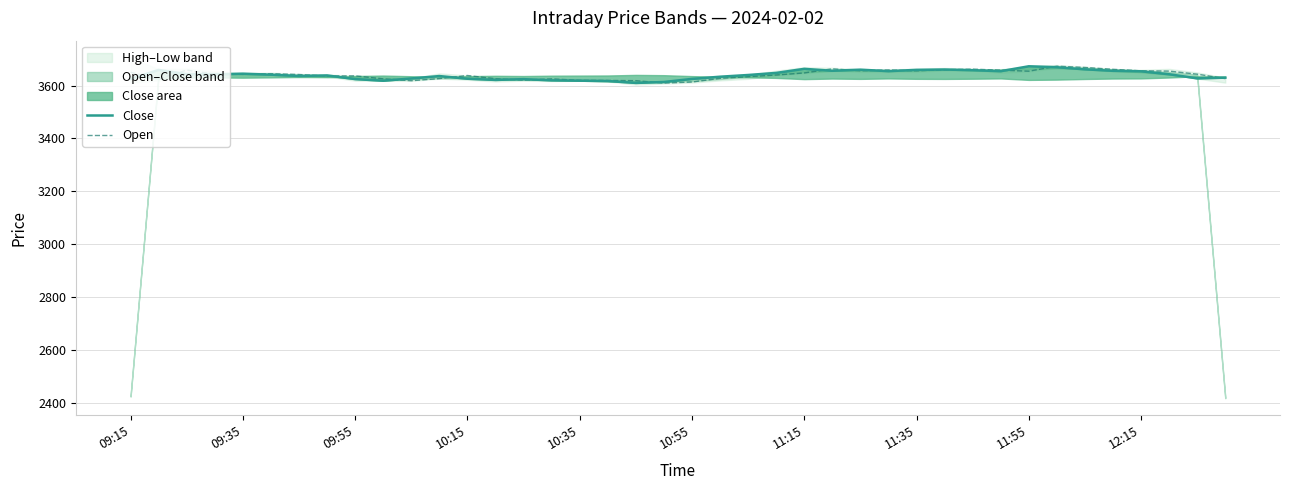

Rank the series by their average value, from highest to lowest.

Open, Close